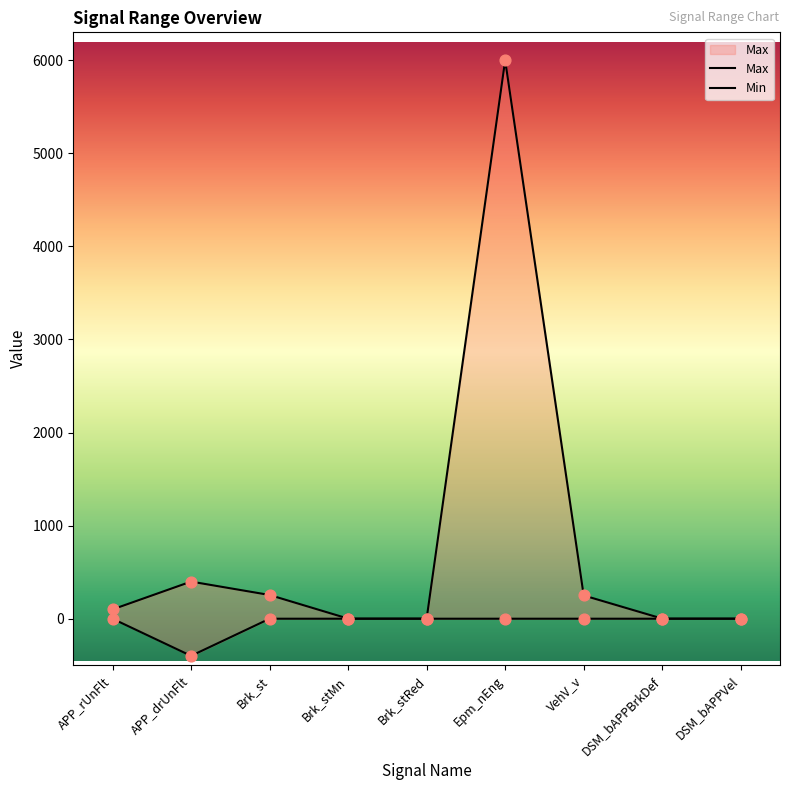

Between Brk_st and DSM_bAPPBrkDef, which is larger?

Brk_st